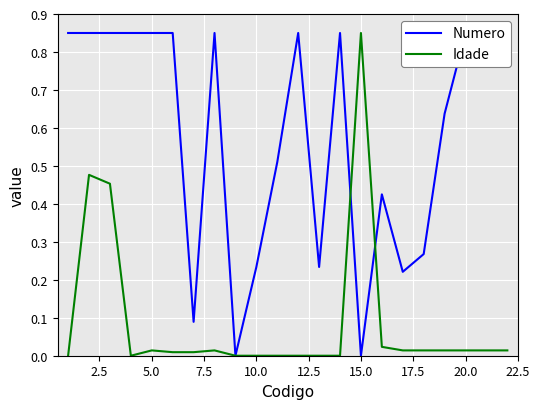

How many times do Idade and Numero cross each other?

2